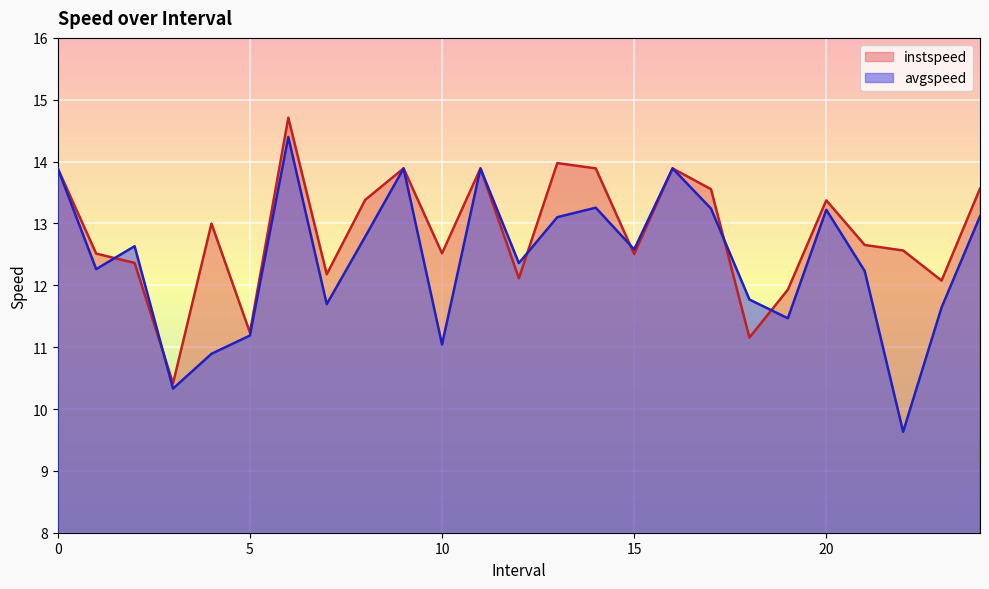

At which category does avgspeed reach its first local valley?

1